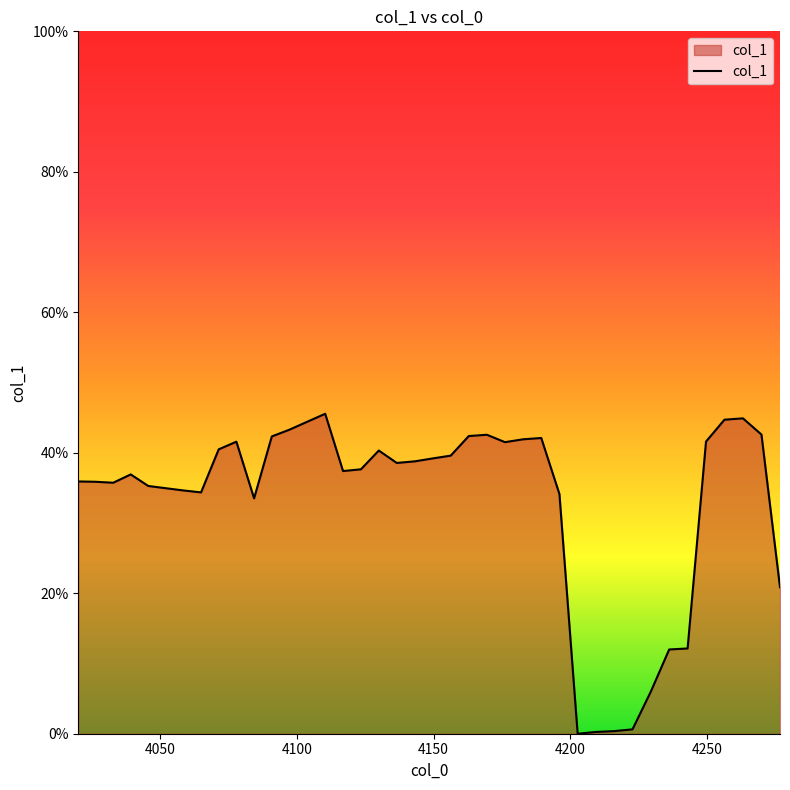

Reading left to right, extract all data points from this chart.

0.4	0.4	0.4	0.4	0.4	0.3	0.3	0.3	0.4	0.4	0.3	0.4	0.4	0.4	0.5	0.4	0.4	0.4	0.4	0.4	0.4	0.4	0.4	0.4	0.4	0.4	0.4	0.3	0.0	0.0	0.0	0.0	0.1	0.1	0.1	0.4	0.4	0.4	0.4	0.2